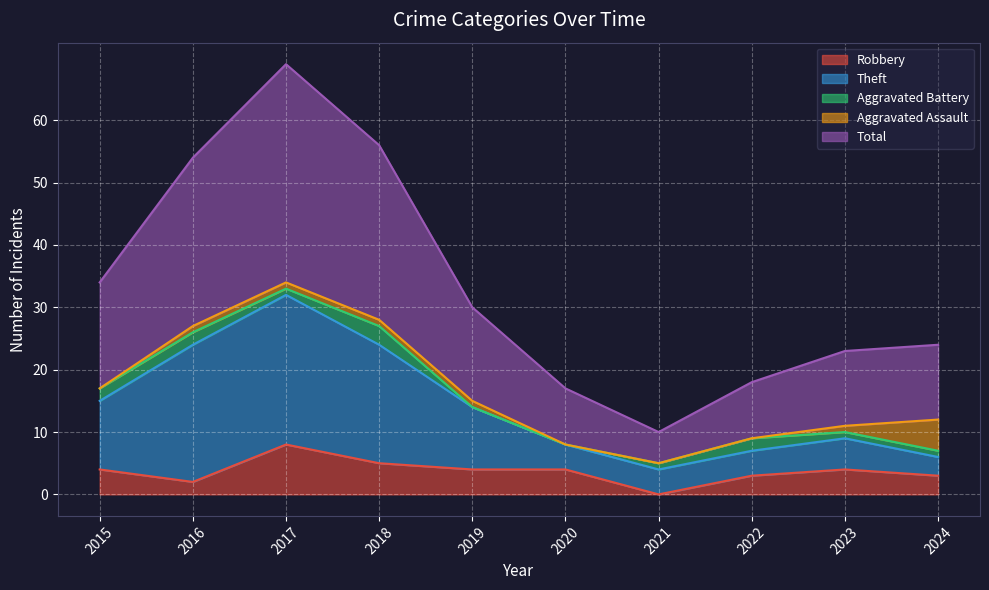

The Theft series shows 8 at 2020. True or false?

True